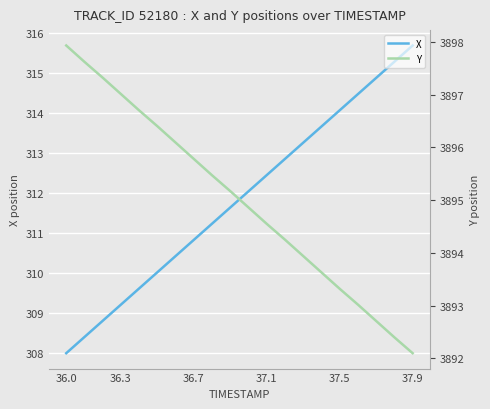

Count the number of data series in this chart.

2